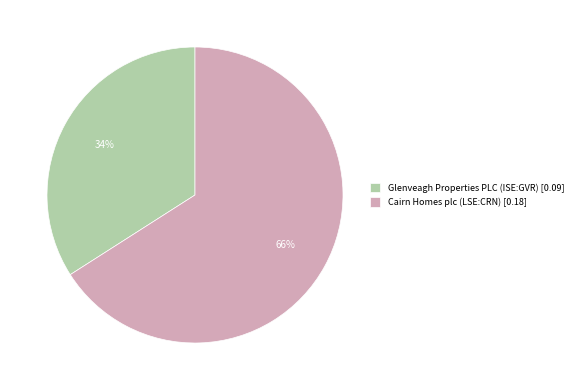

True or false: Glenveagh Properties PLC (ISE:GVR) accounts for 34% of the total.

True